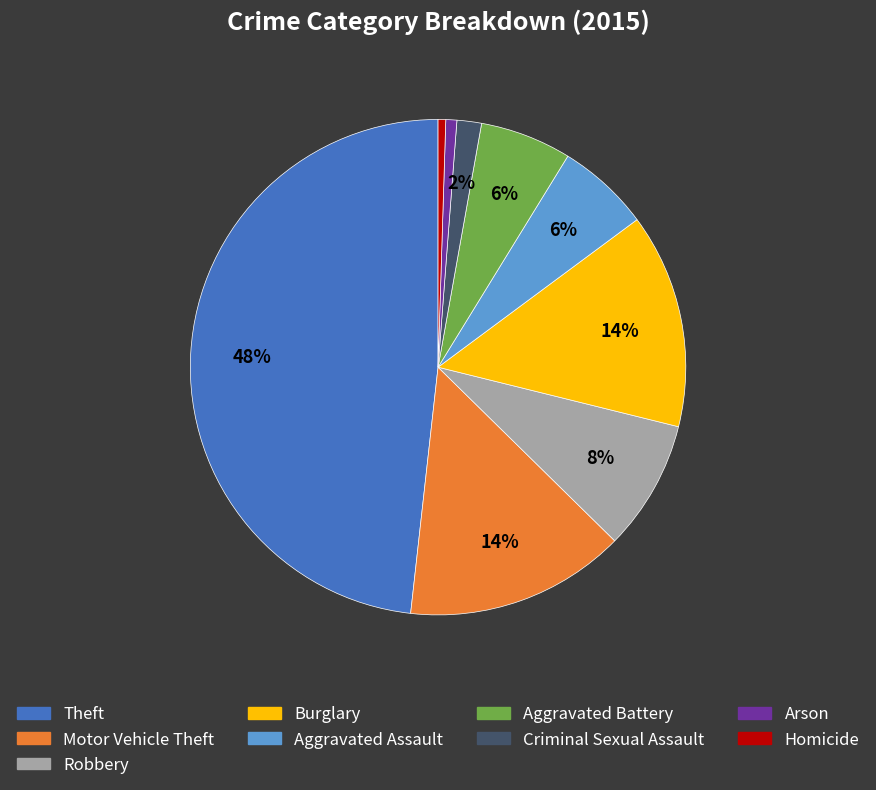

Does Motor Vehicle Theft account for over 50% of the chart?

No